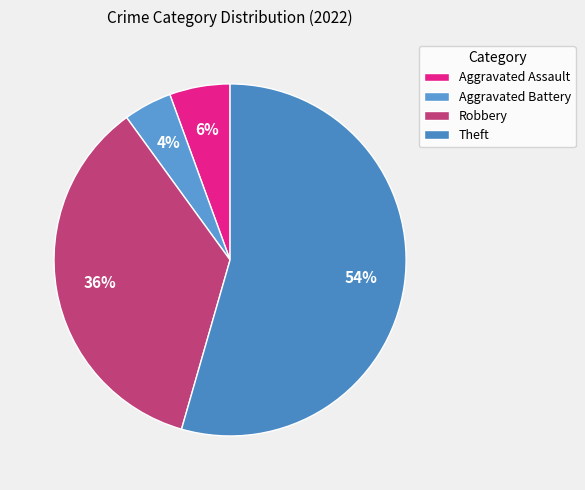

How many slices are in this pie chart?

4